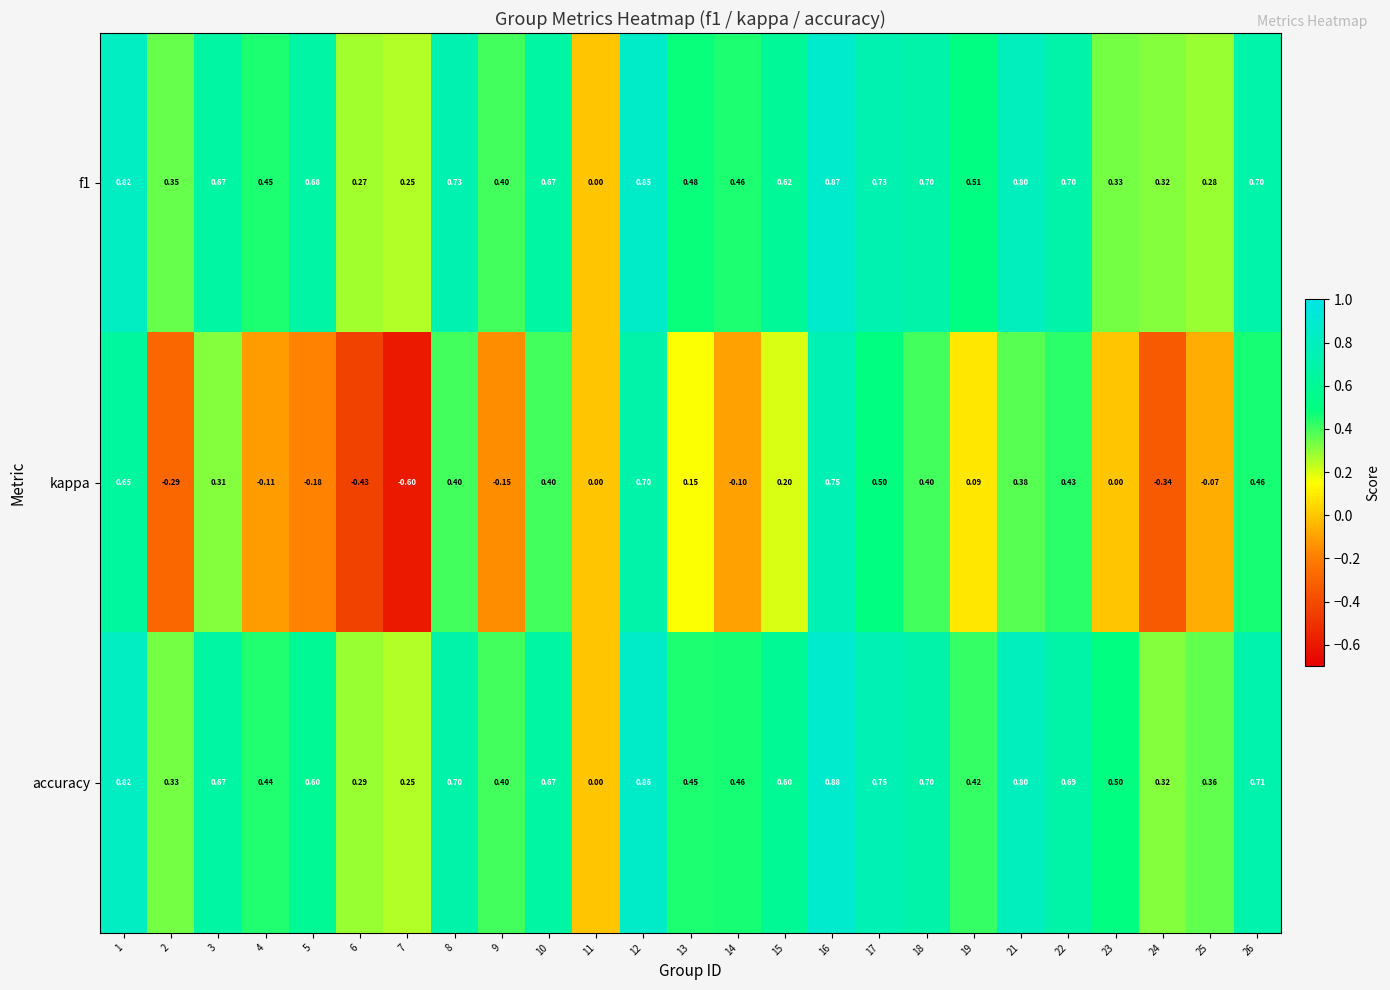

Which series has the largest total across all categories?

accuracy